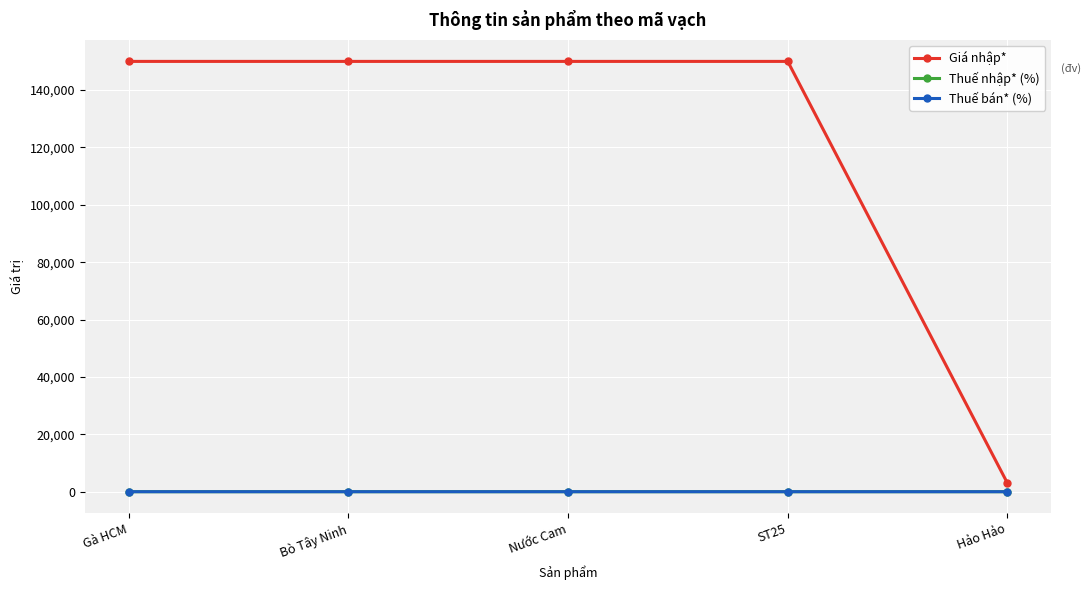

Does the chart have visible grid lines?

Yes